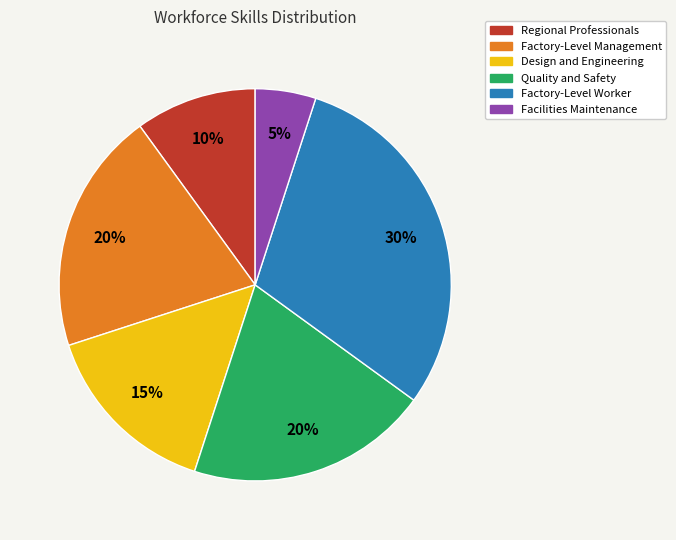

The Factory-Level Worker slice represents 36% of the pie. True or false?

False